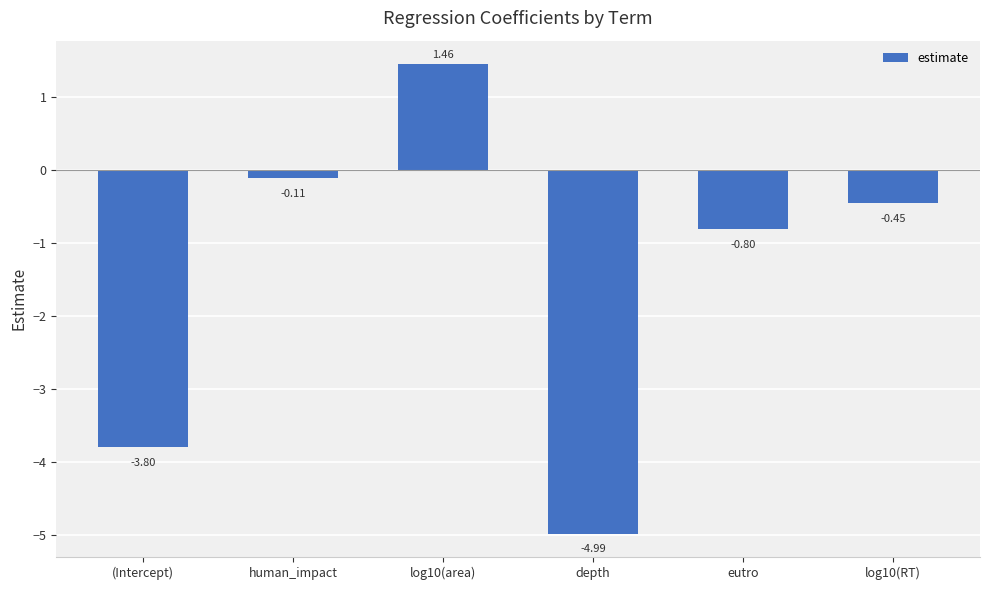

What is the change in value from human_impact to log10(RT)?

-0.3